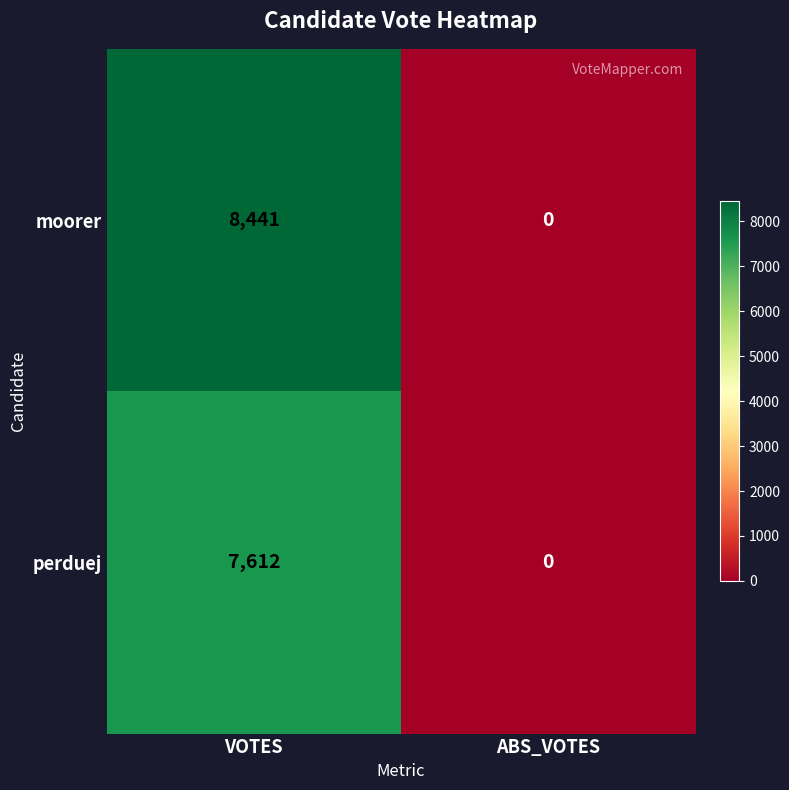

Reading left to right, what are all the values shown in this chart?

moorer: 8441	0
perduej: 7612	0